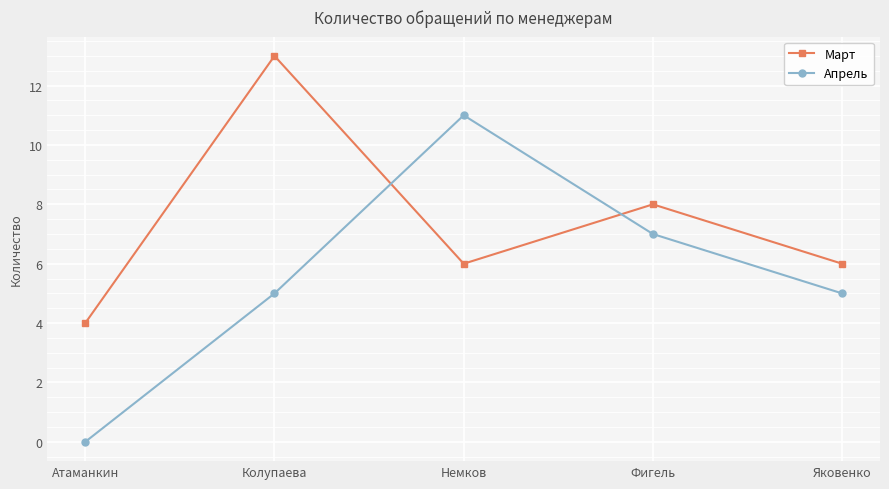

Reading left to right, list all the values displayed in this chart.

Март: Атаманкин=4	Колупаева=13	Немков=6	Фигель=8	Яковенко=6
Апрель: Атаманкин=0	Колупаева=5	Немков=11	Фигель=7	Яковенко=5